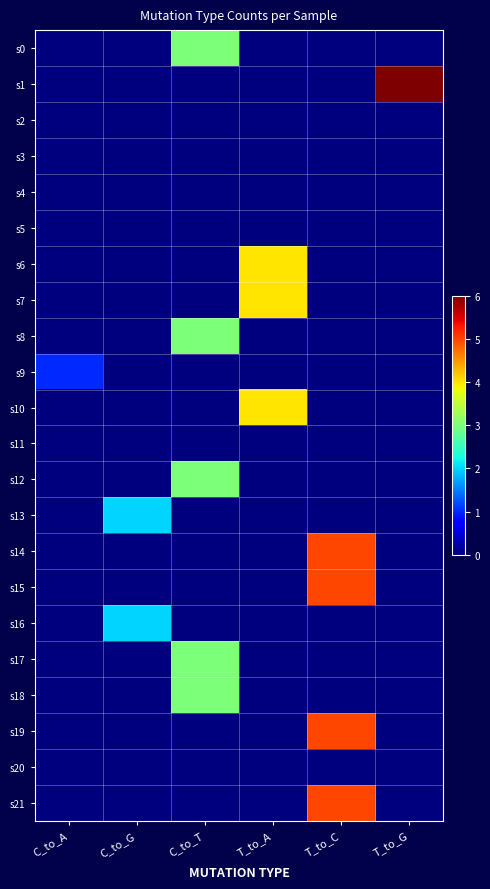

Which series has the largest total across all categories?

s1